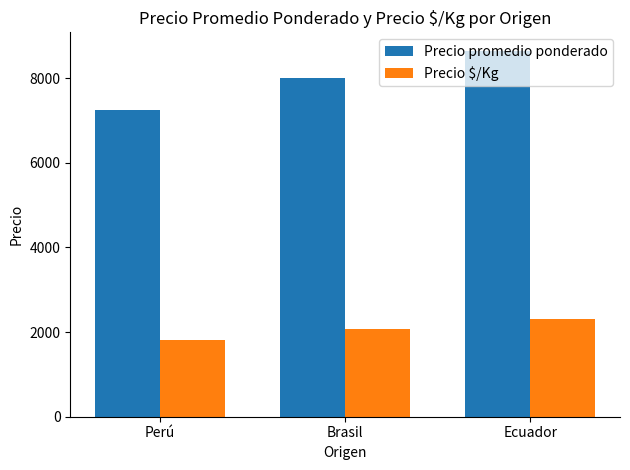

What is the minimum value shown in the chart?

1812